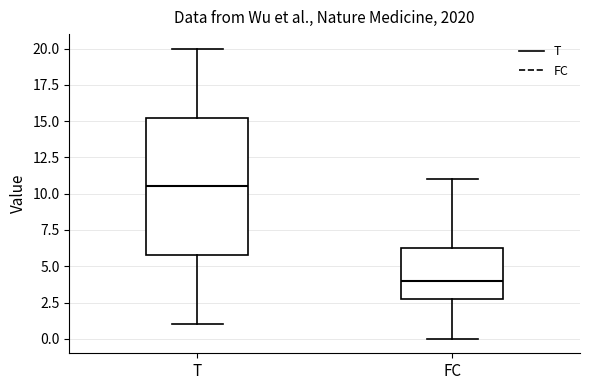

Which box is the tallest, from its lower edge to its upper edge?

T